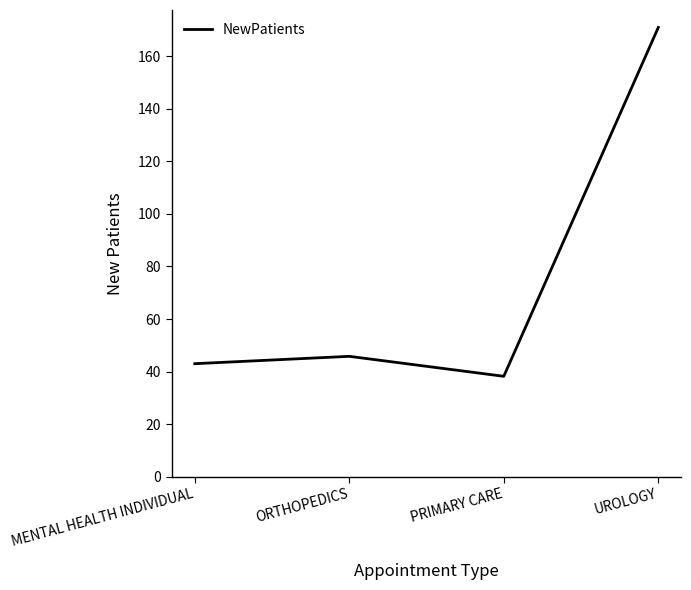

How many interior local peaks (higher than both neighbors) does the data have?

1